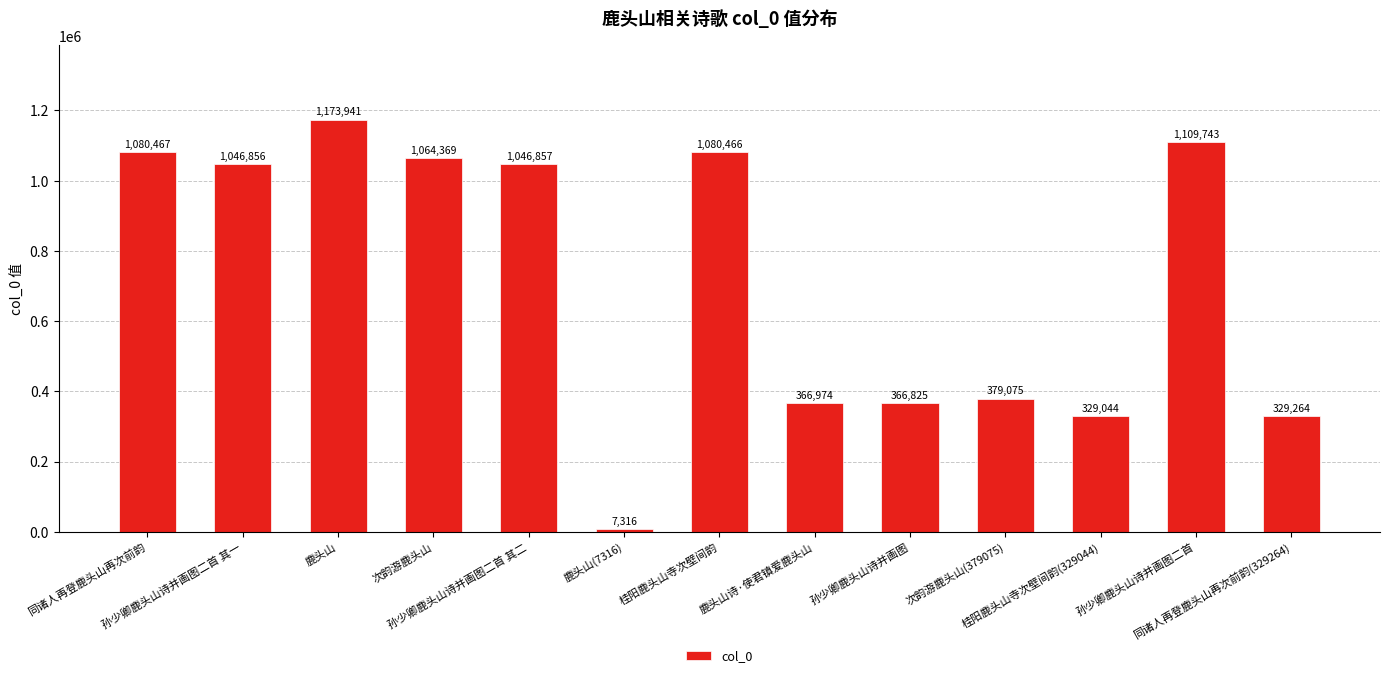

Count the number of data series in this chart.

1